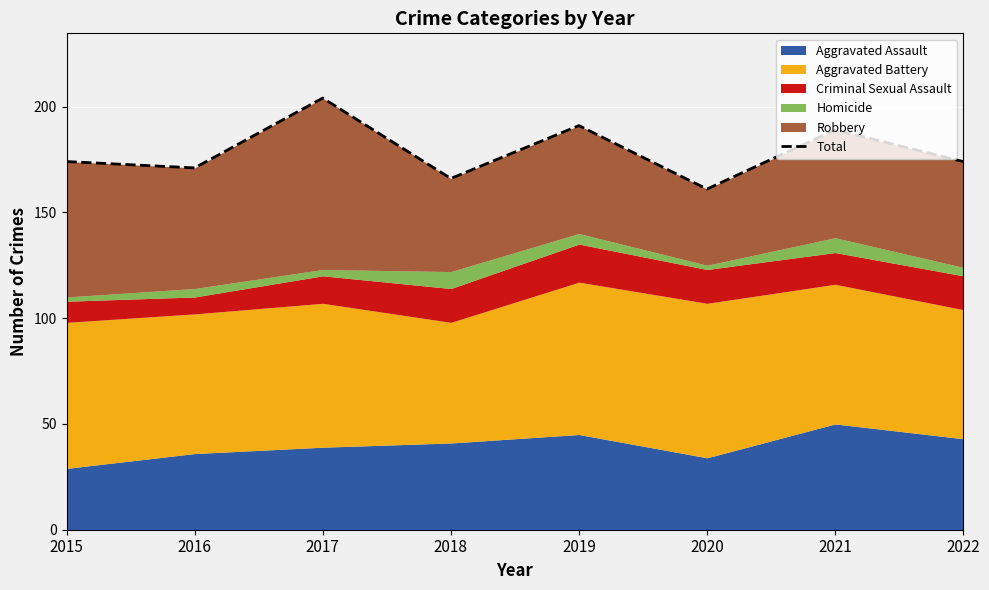

Where is the first local minimum?

2016